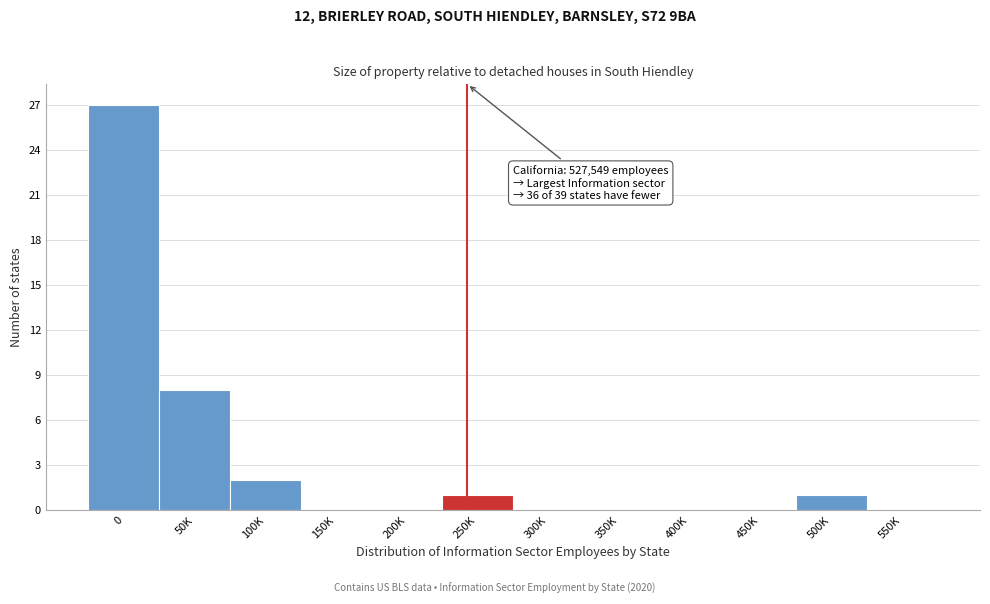

Reading left to right, extract all data points from this chart.

0=27	50K=8	100K=2	150K=0	200K=0	250K=1	300K=0	350K=0	400K=0	450K=0	500K=1	550K=0